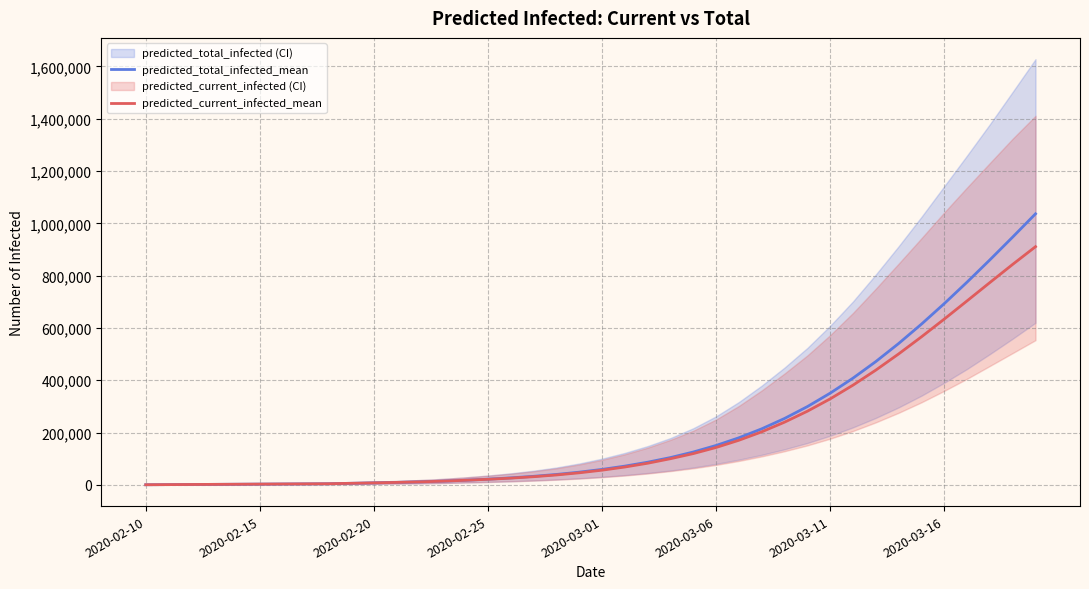

Where does the predicted_current_infected_mean series first go above 56212?

21